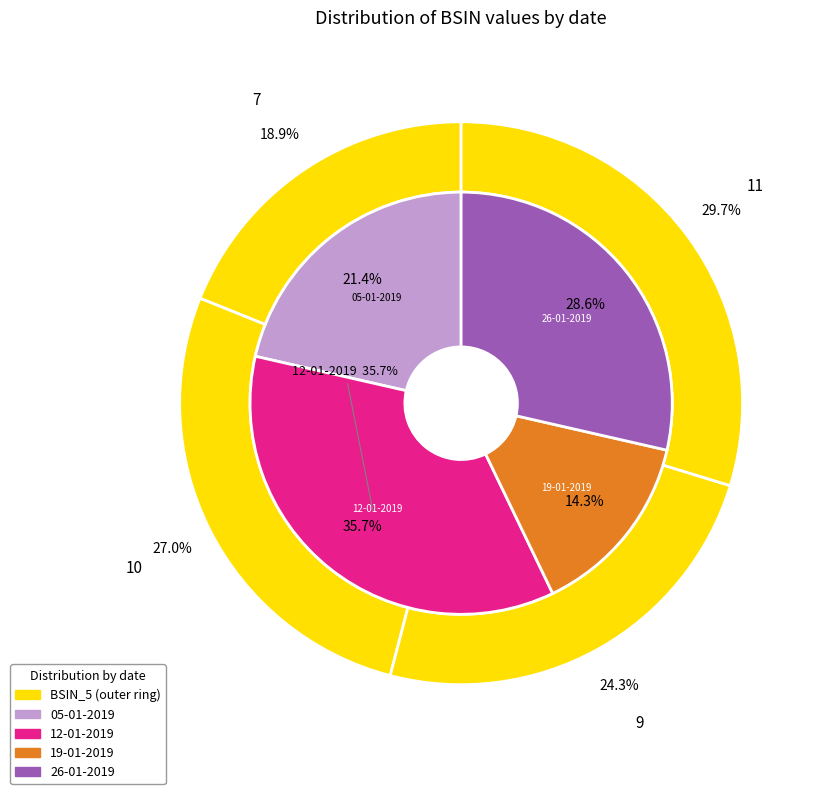

True or false: 19-01-2019 accounts for 14% of the total.

True